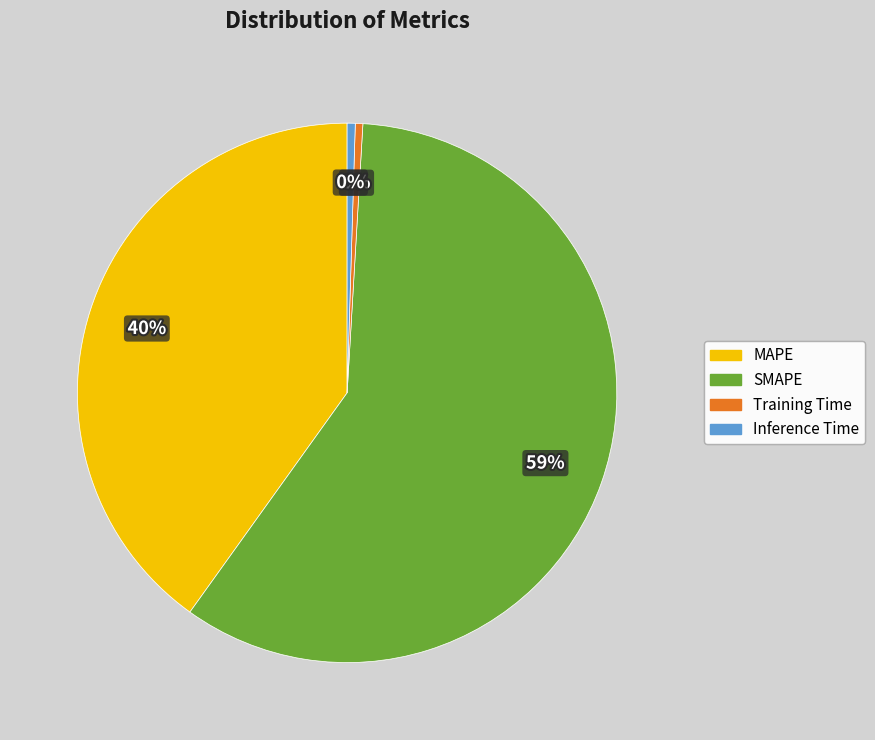

Does Inference Time account for over 50% of the chart?

No